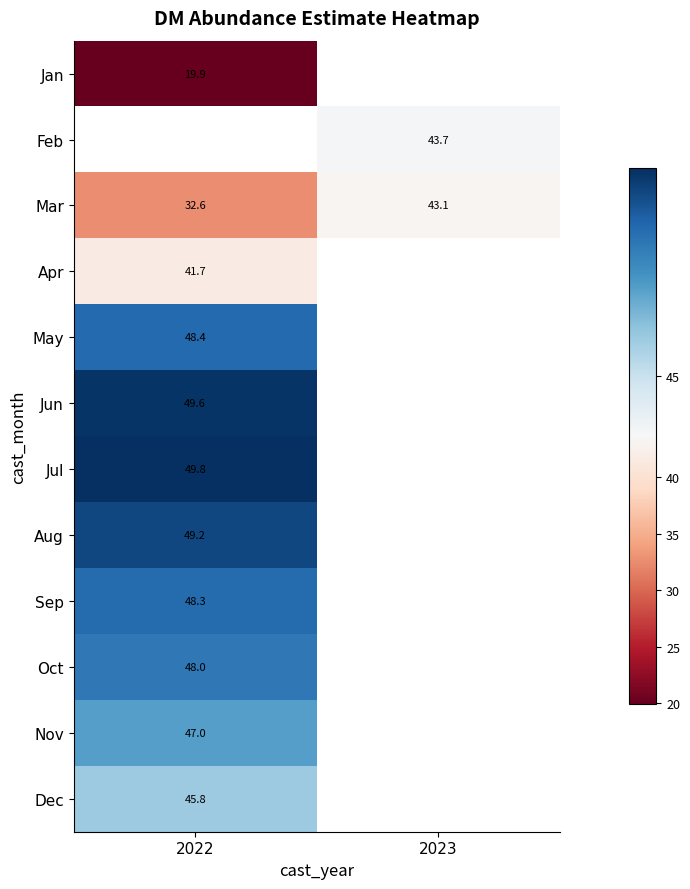

Is the value of Sep at 2022 greater than the value of Jul at 2022?

No